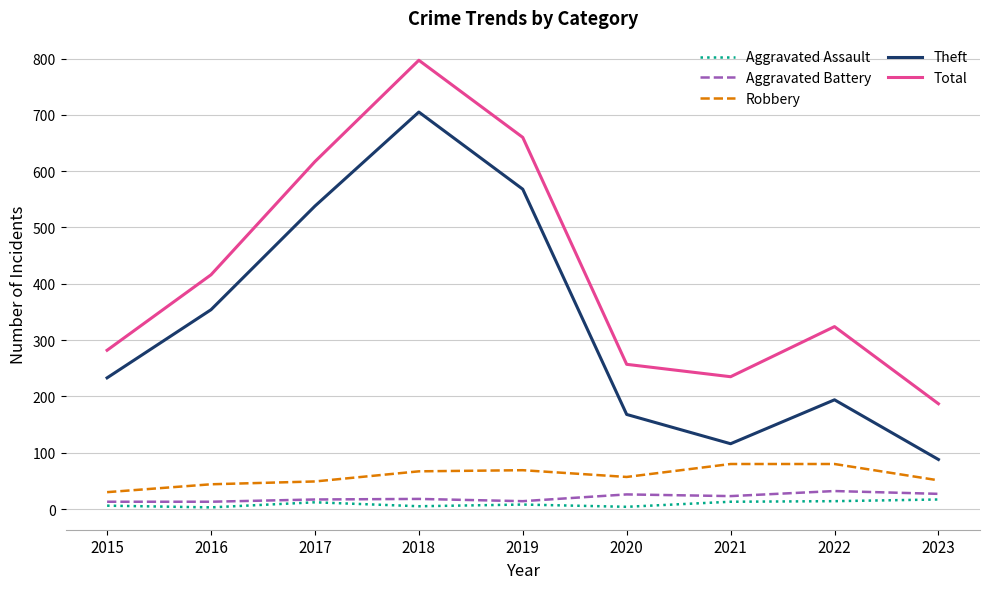

How many series are shown in this chart?

5